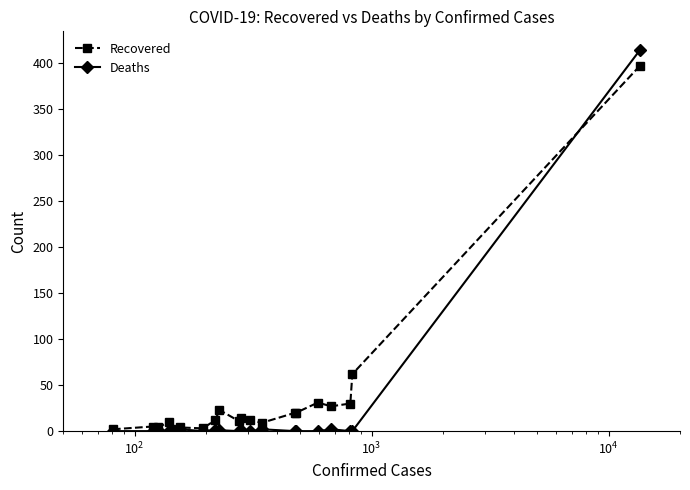

Which series has the largest range (max minus min)?

Deaths